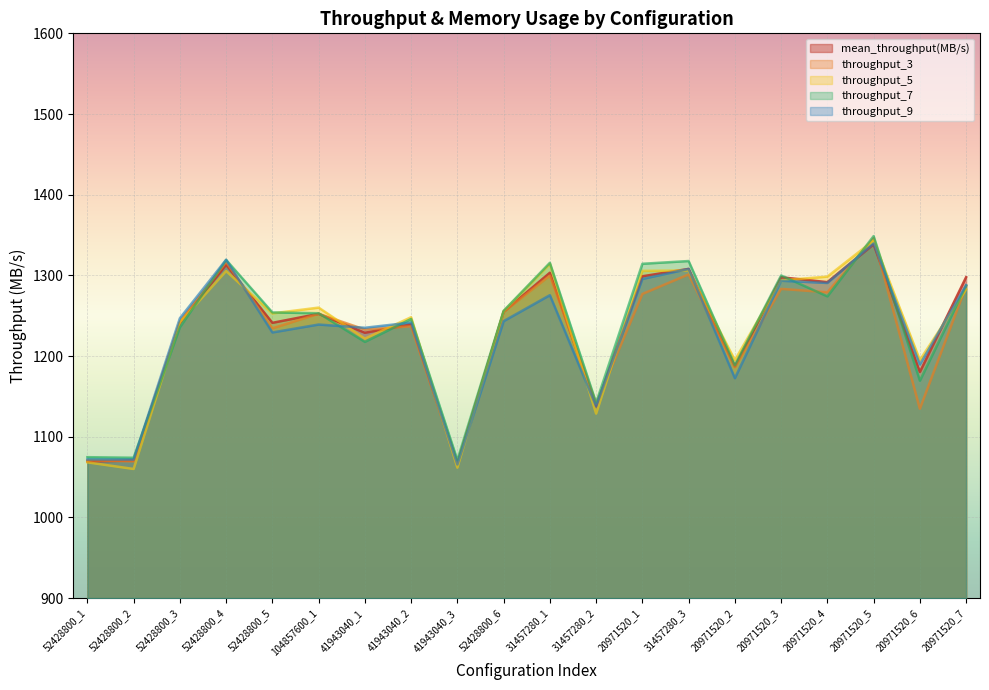

True or false: throughput_7 and throughput_5 cross at least once.

True